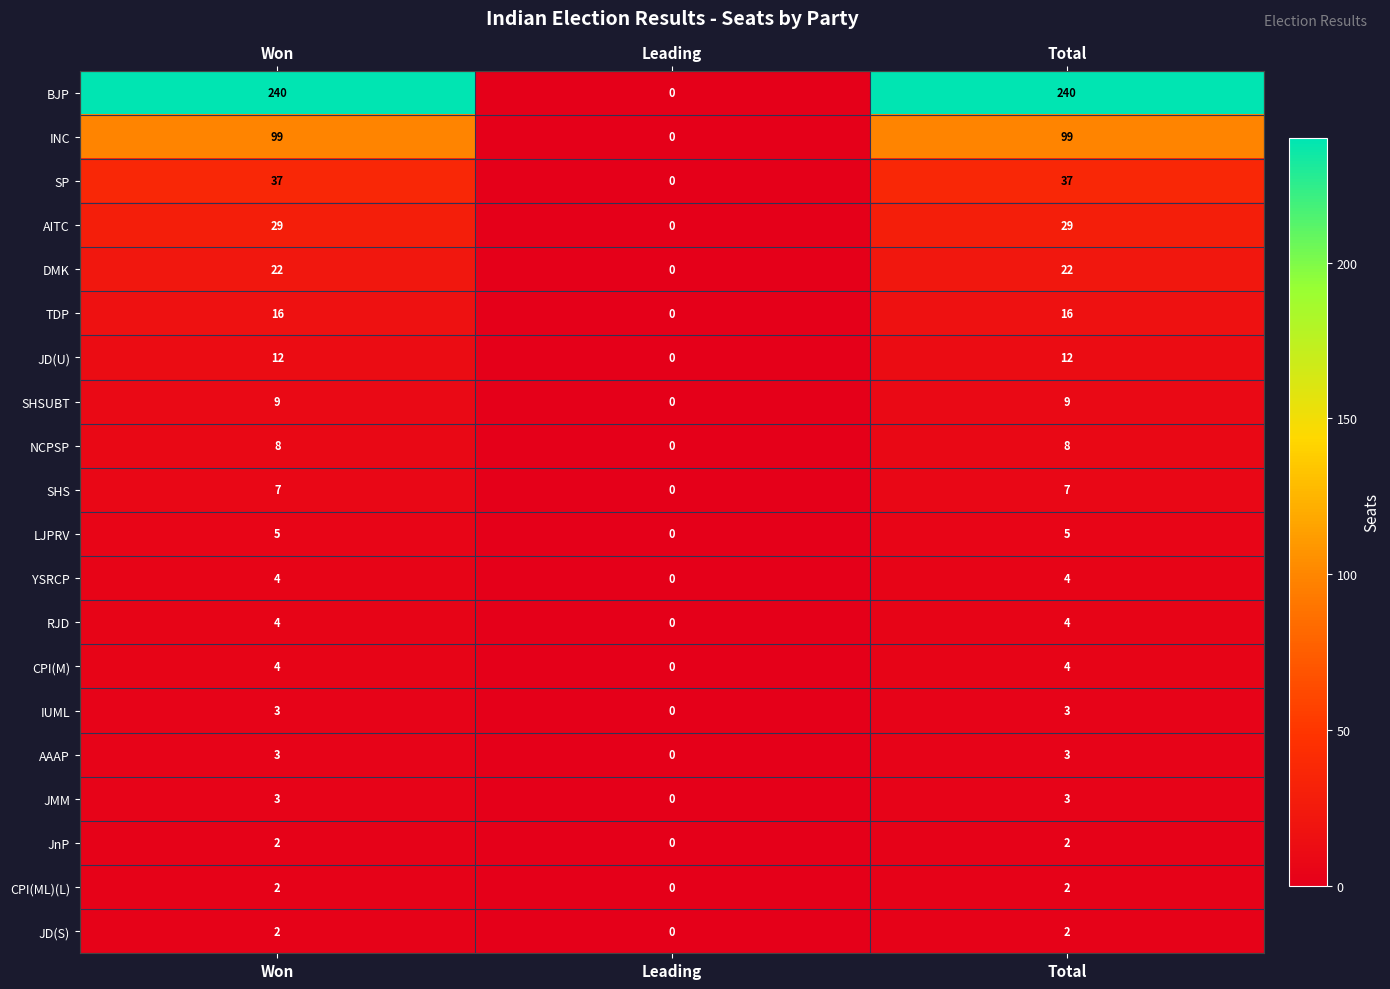

What is the sum of all DMK values?

44